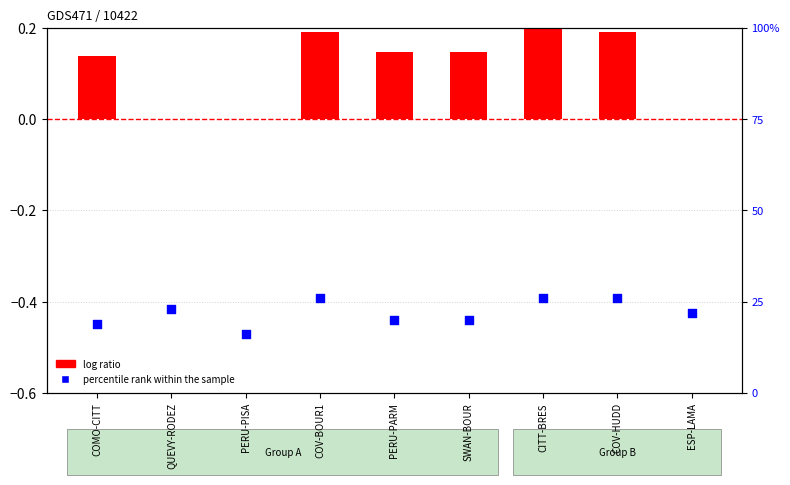

Which series reaches the maximum Y coordinate?

percentile rank within the sample